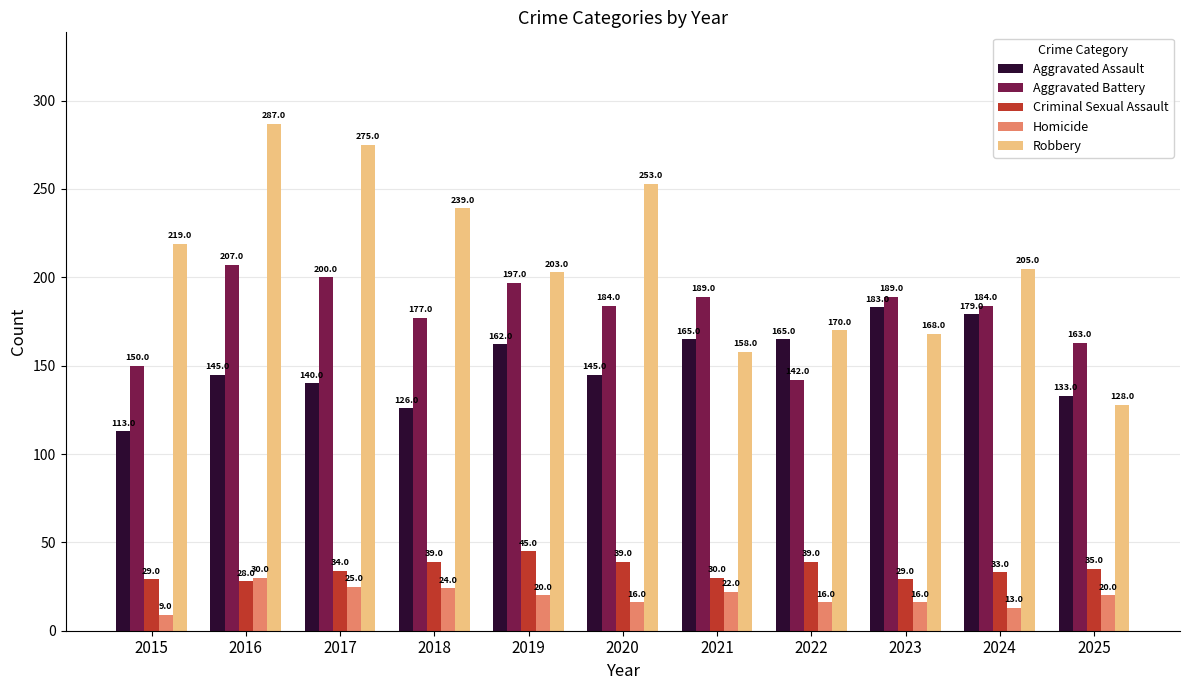

How many bars are there in total?

55